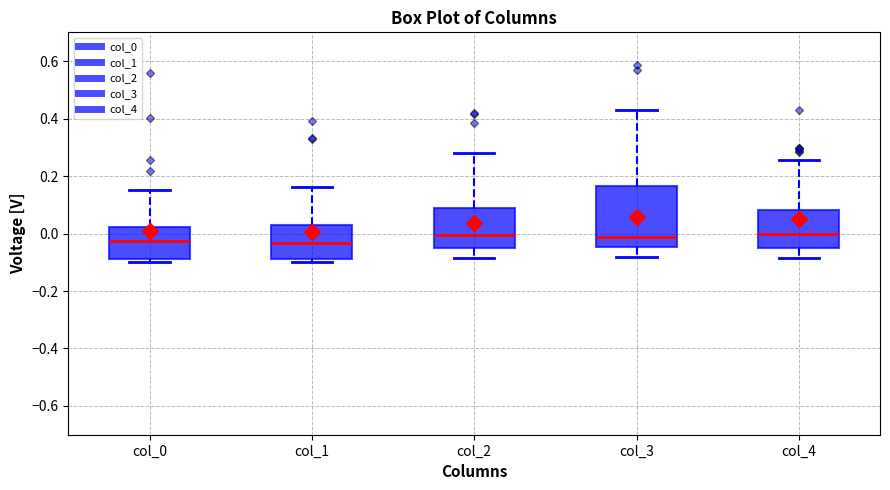

Reading left to right, read every box against the y-axis: the position of its median line, the range the box covers, and the ends of its whiskers. The values are not printed on the chart, so give them approximately, as read against the axis.

col_0: median -0.02, box -0.08 to 0.02, whiskers -0.10 to 0.16
col_1: median -0.04, box -0.08 to 0.04, whiskers -0.10 to 0.16
col_2: median 0.00, box -0.04 to 0.08, whiskers -0.08 to 0.28
col_3: median -0.02, box -0.04 to 0.16, whiskers -0.08 to 0.44
col_4: median 0.00, box -0.04 to 0.08, whiskers -0.08 to 0.26